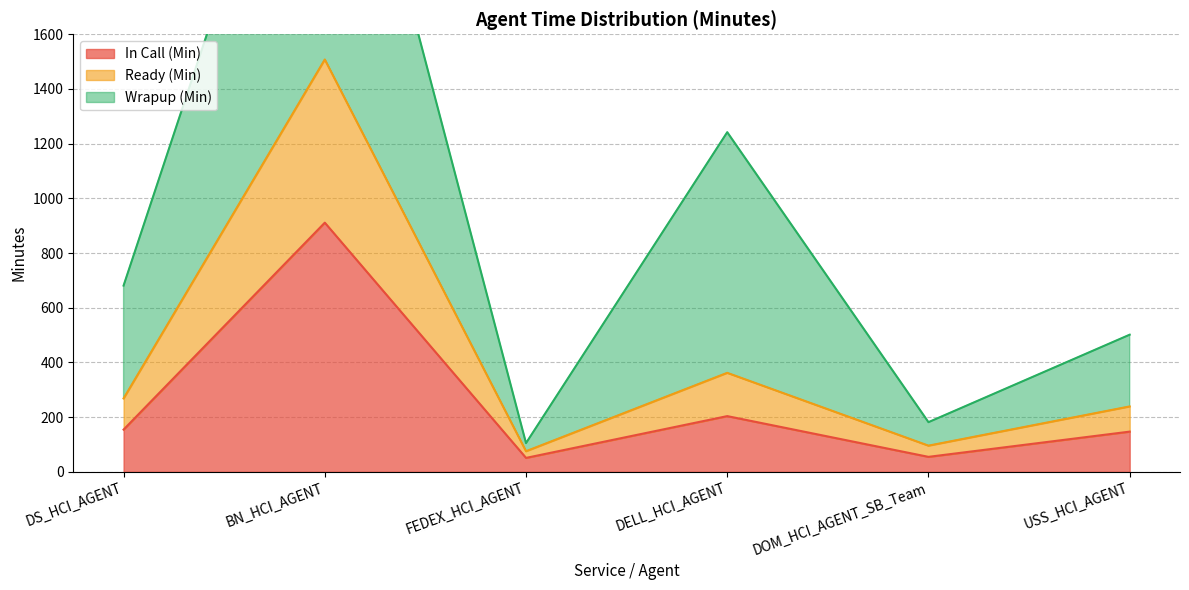

True or false: Ready (Min) and In Call (Min) intersect in this chart.

False